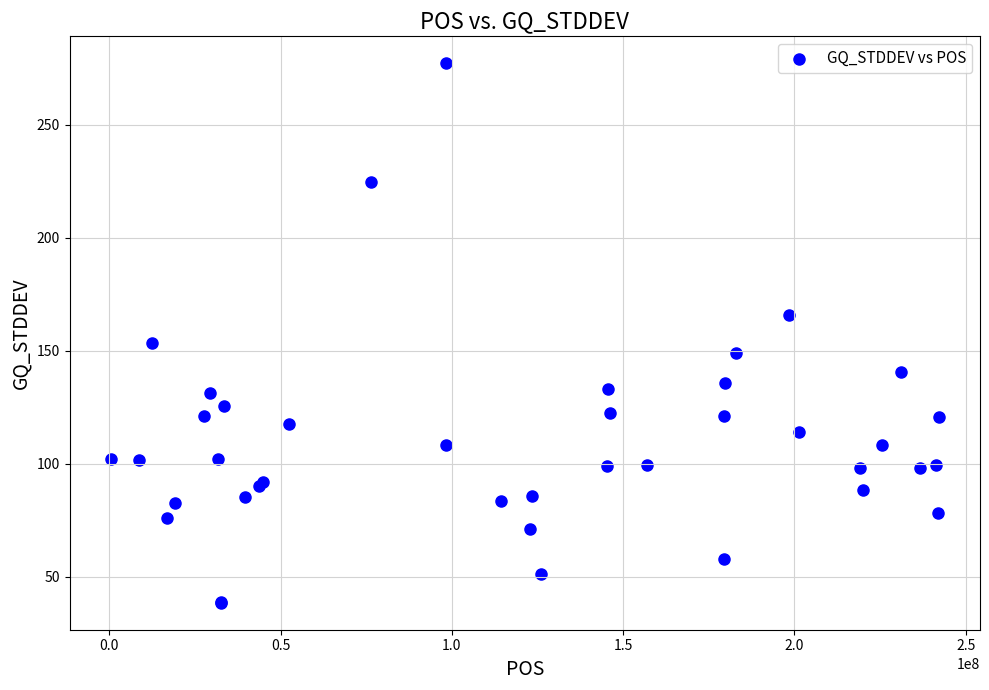

What Y value in the scatter plot is closest to 157?

153.6